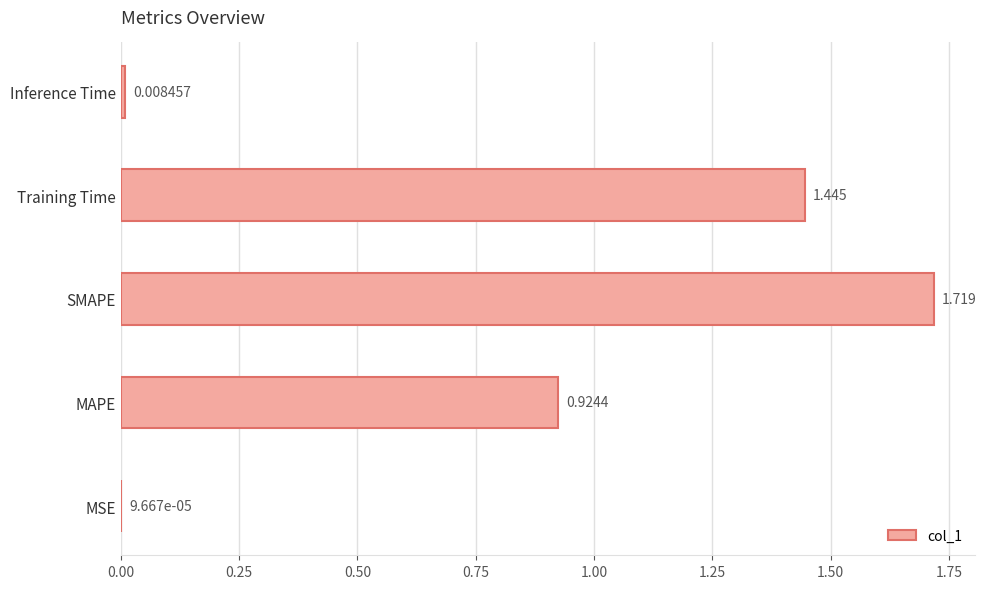

Which label corresponds to the largest value in the chart?

SMAPE